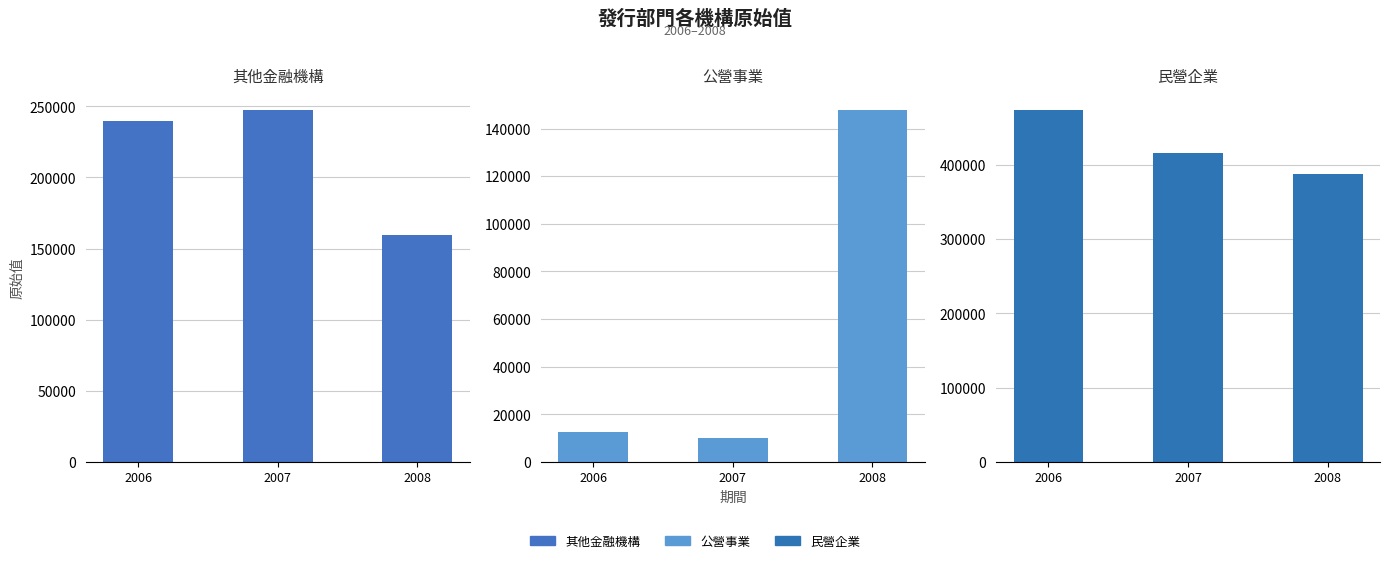

At which label does 發行部門-民營企業_原始值 reach its peak?

2006